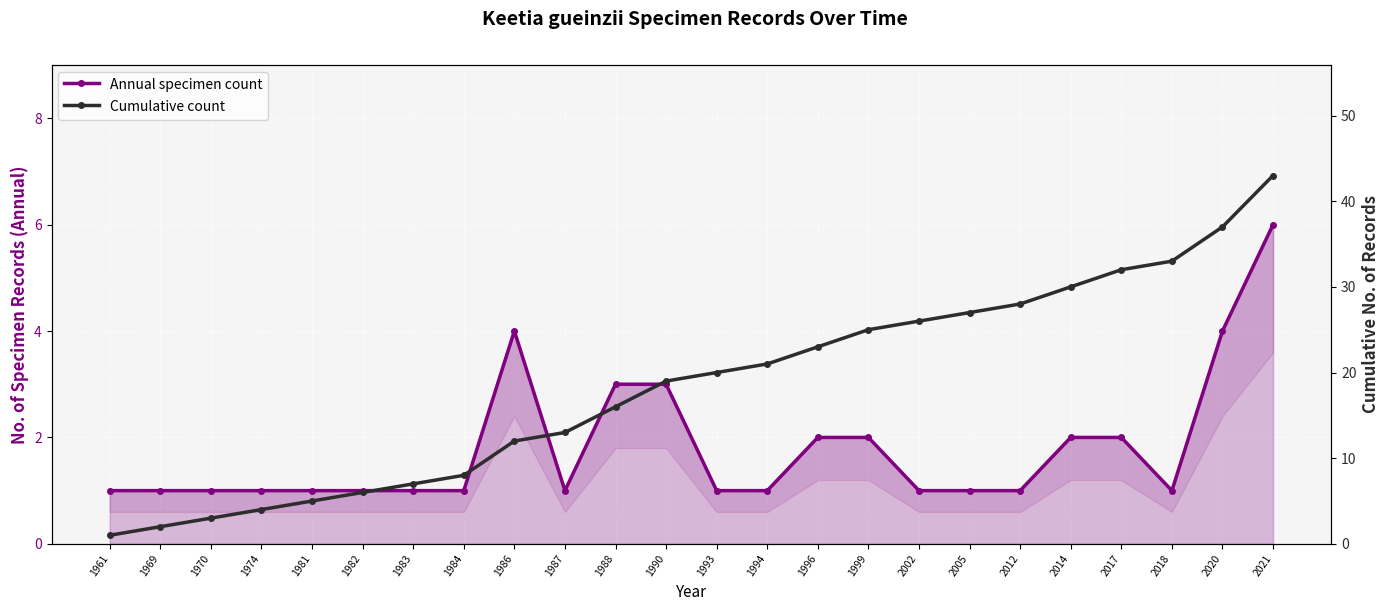

What is the approximate value of Cumulative count at 1982, to the nearest 10?

10